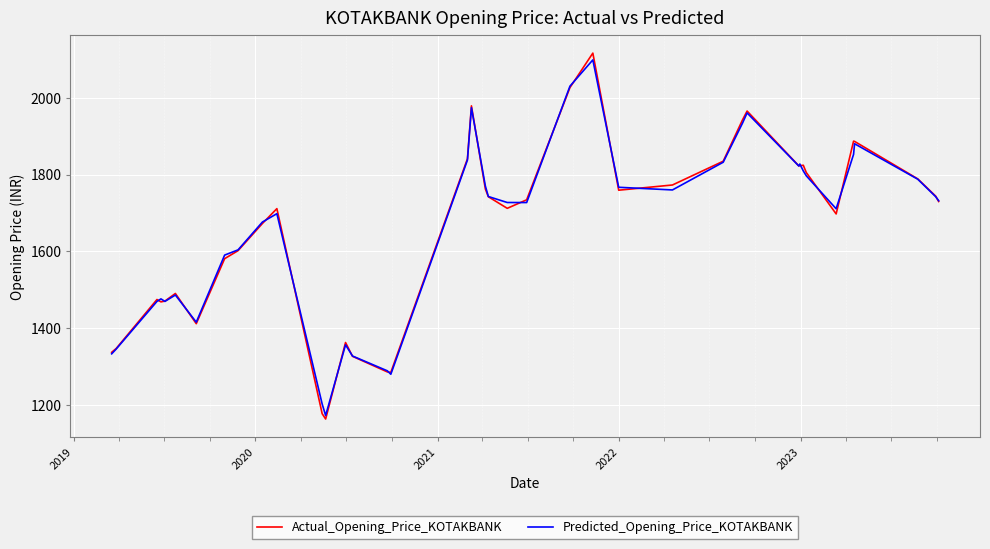

What is the minimum value shown in the chart?

1162.8